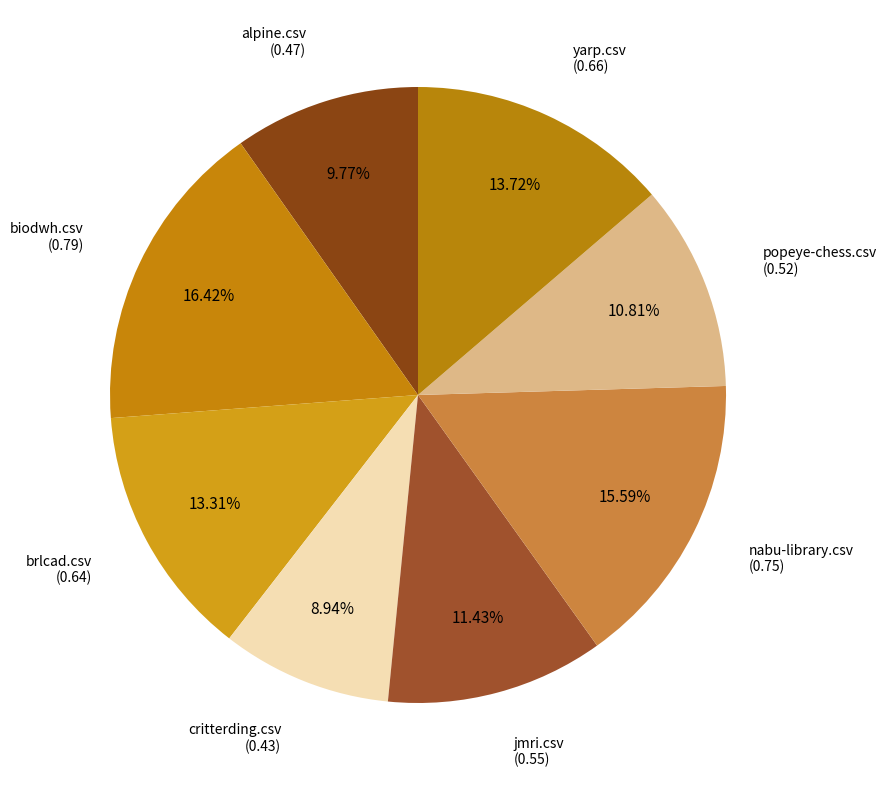

Which slice is the smallest?

critterding.csv